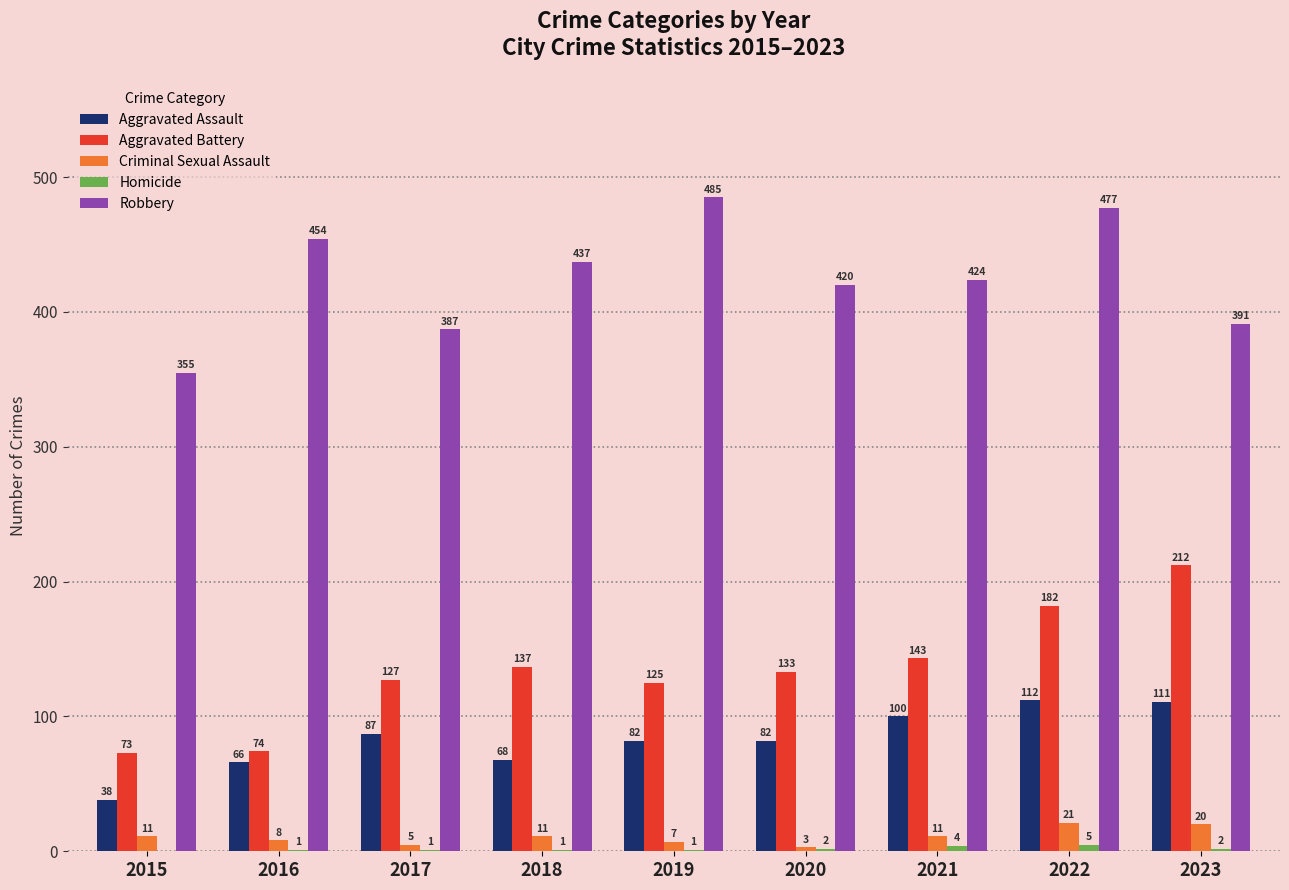

Which series has the largest total across all categories?

Robbery